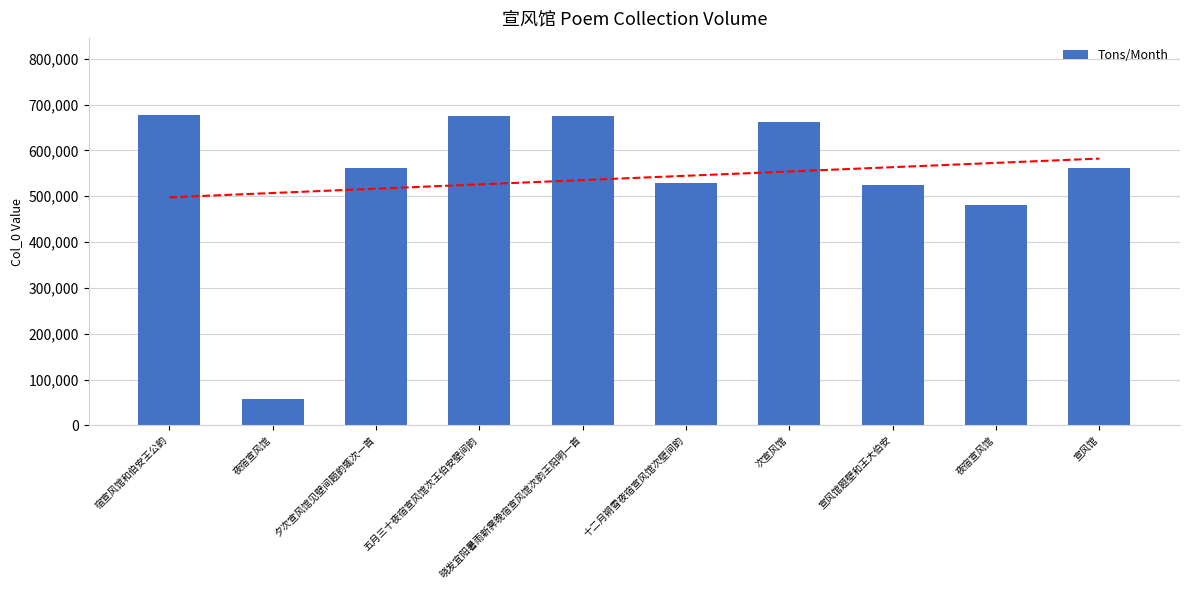

Count the number of values greater than 561026.

4